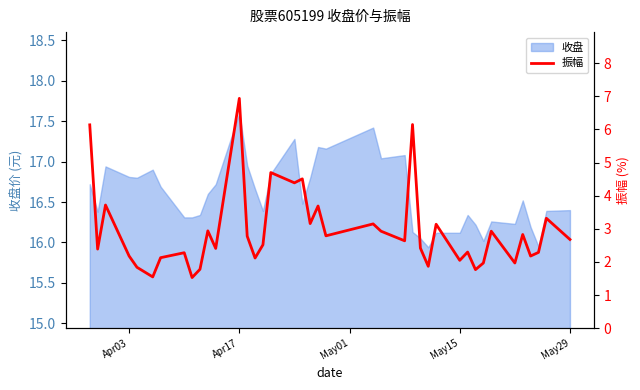

What is the highest value of the 收盘 series?

17.6